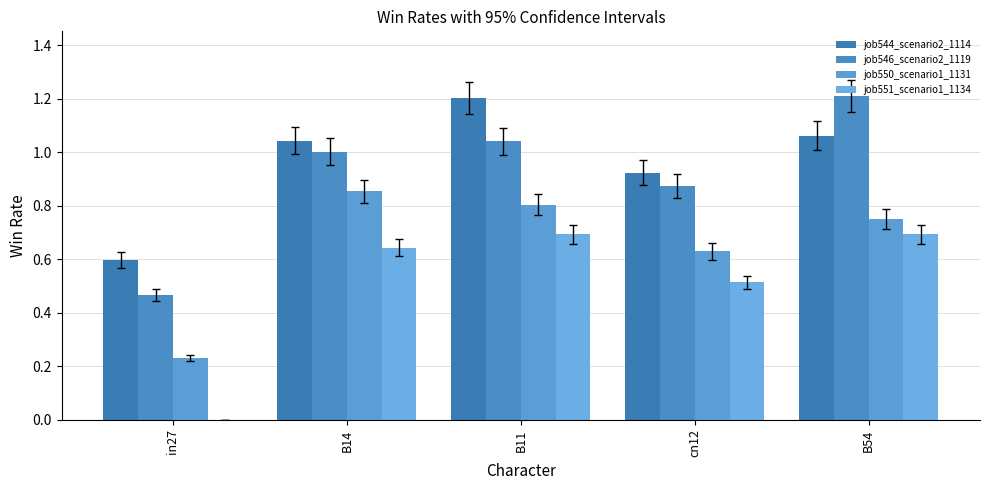

What position from the right is B14?

4